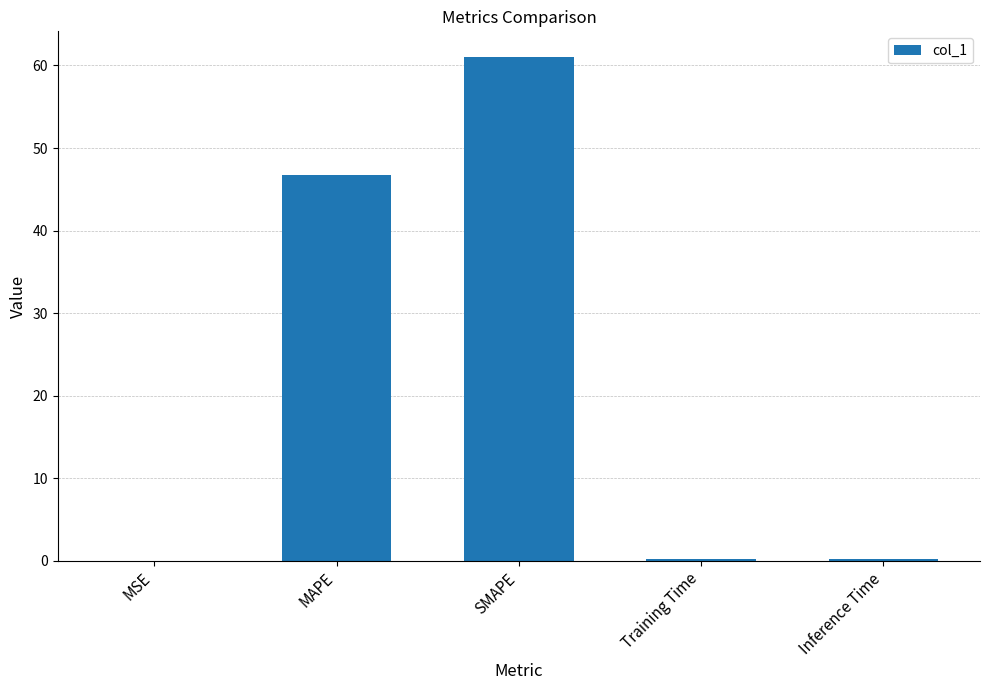

What is the change in value from MSE to SMAPE?

+61.1